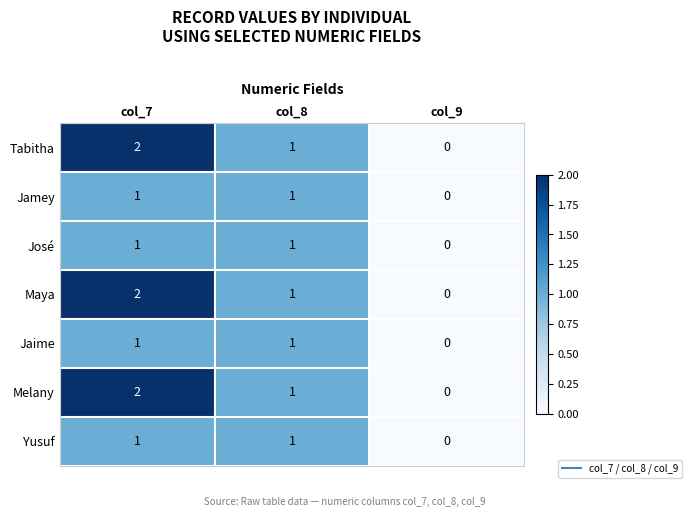

What is the sum of the Melany values at col_7 and col_8?

3